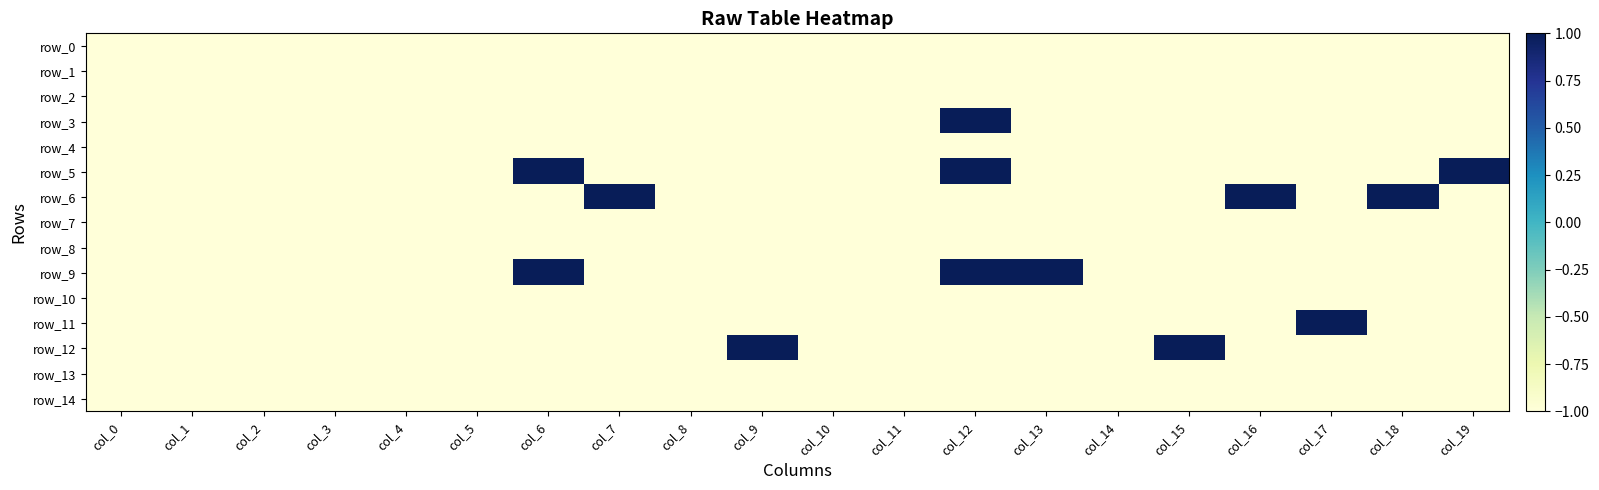

At which label is row_1 closest to -1?

col_0